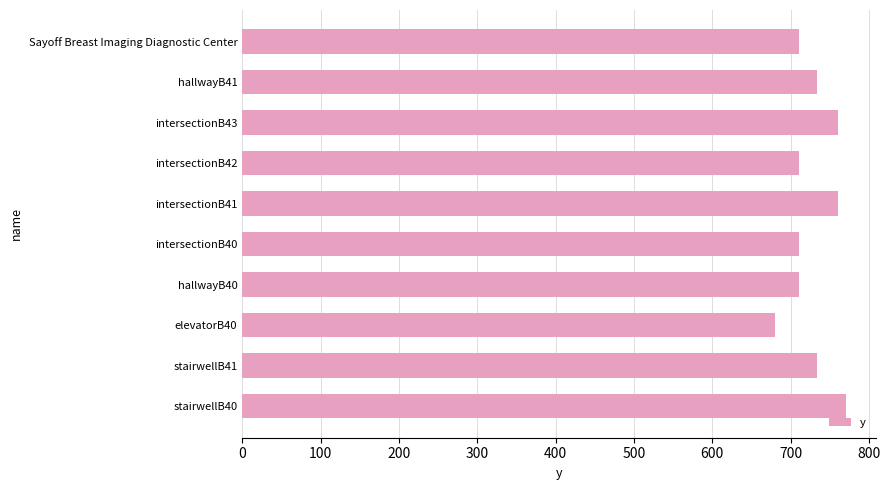

What is the smallest value displayed?

680